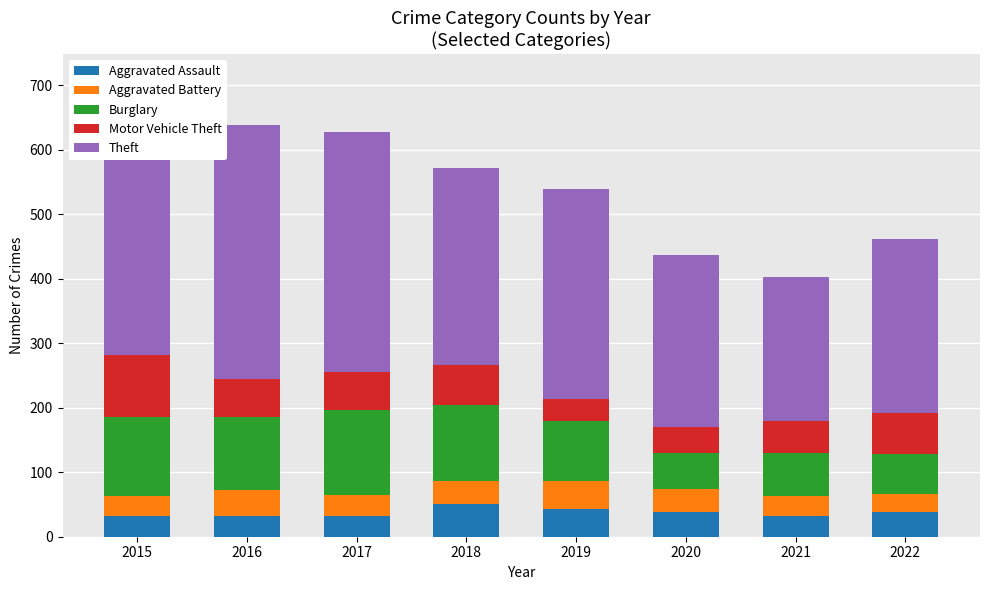

What are all the series names shown in the legend?

Aggravated Assault, Aggravated Battery, Burglary, Motor Vehicle Theft, Theft